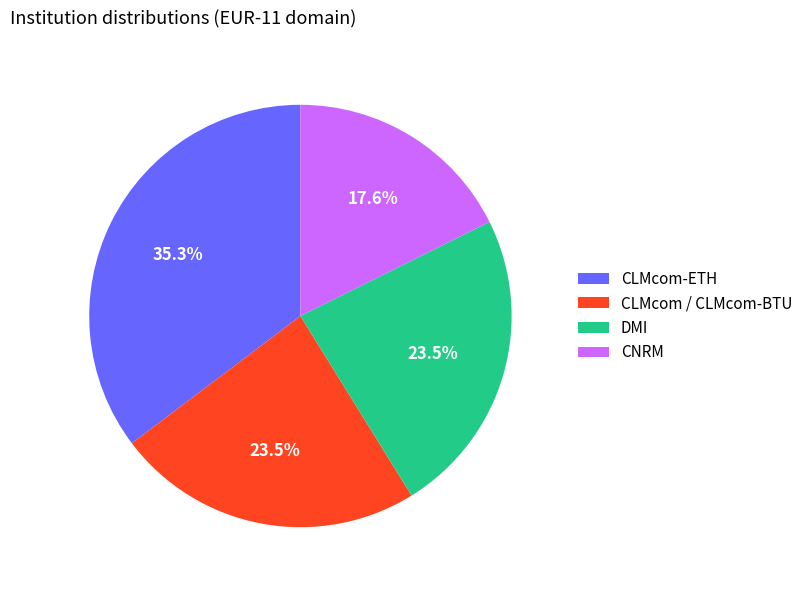

How much of the chart is everything except CLMcom-ETH?

64.7%